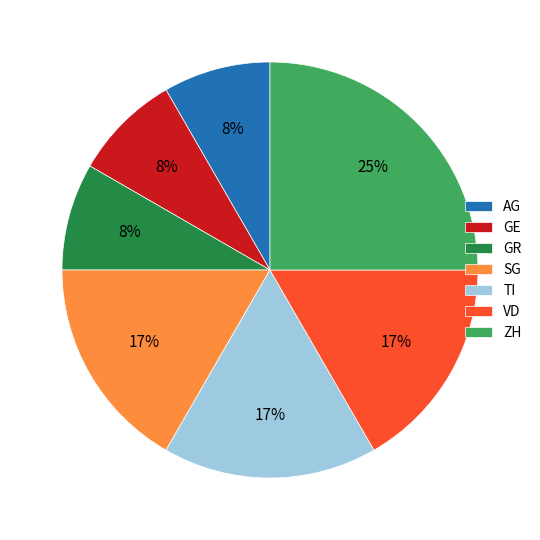

The ZH slice represents 33% of the pie. True or false?

False